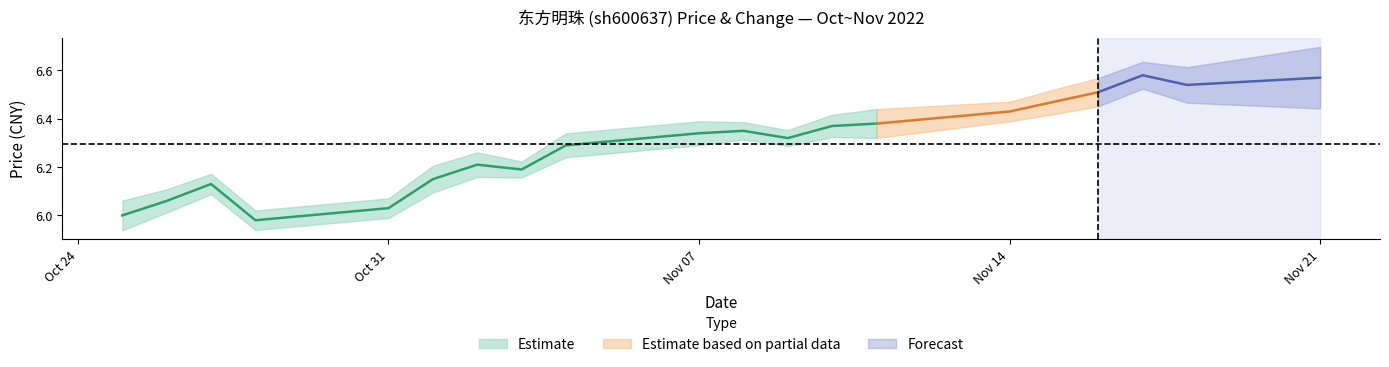

List the labels in order of t_change value, smallest first.

2022-11-03, 2022-11-09, 2022-11-08, 2022-10-28, 2022-10-31, 2022-11-14, 2022-10-27, 2022-11-10, 2022-10-26, 2022-11-04, 2022-11-07, 2022-11-02, 2022-11-15, 2022-11-01, 2022-11-17, 2022-11-16, 2022-11-11, 2022-10-25, 2022-11-18, 2022-11-21